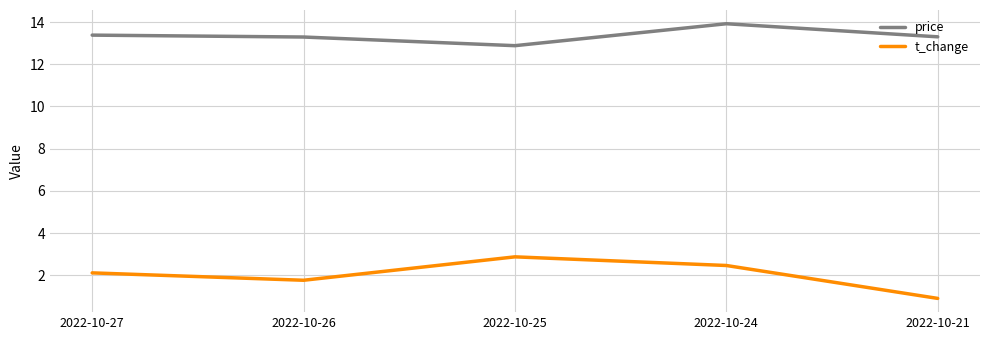

Where does the price series first go above 13?

2022-10-27